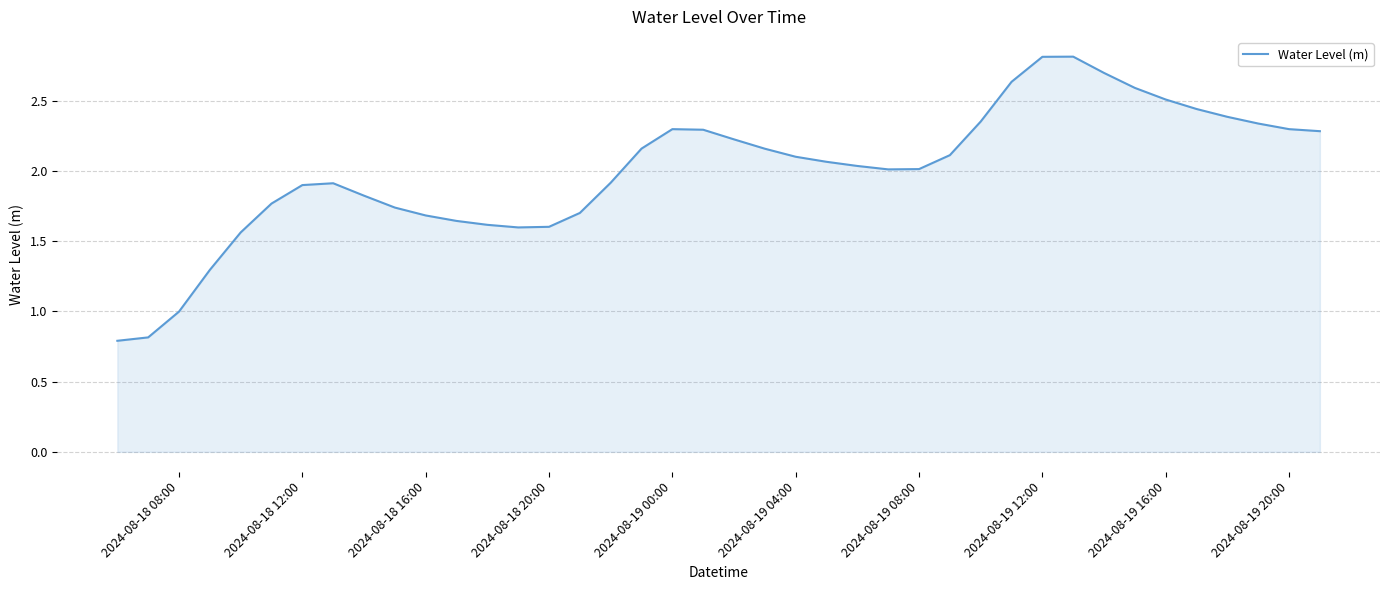

What is the greatest value displayed?

2.8